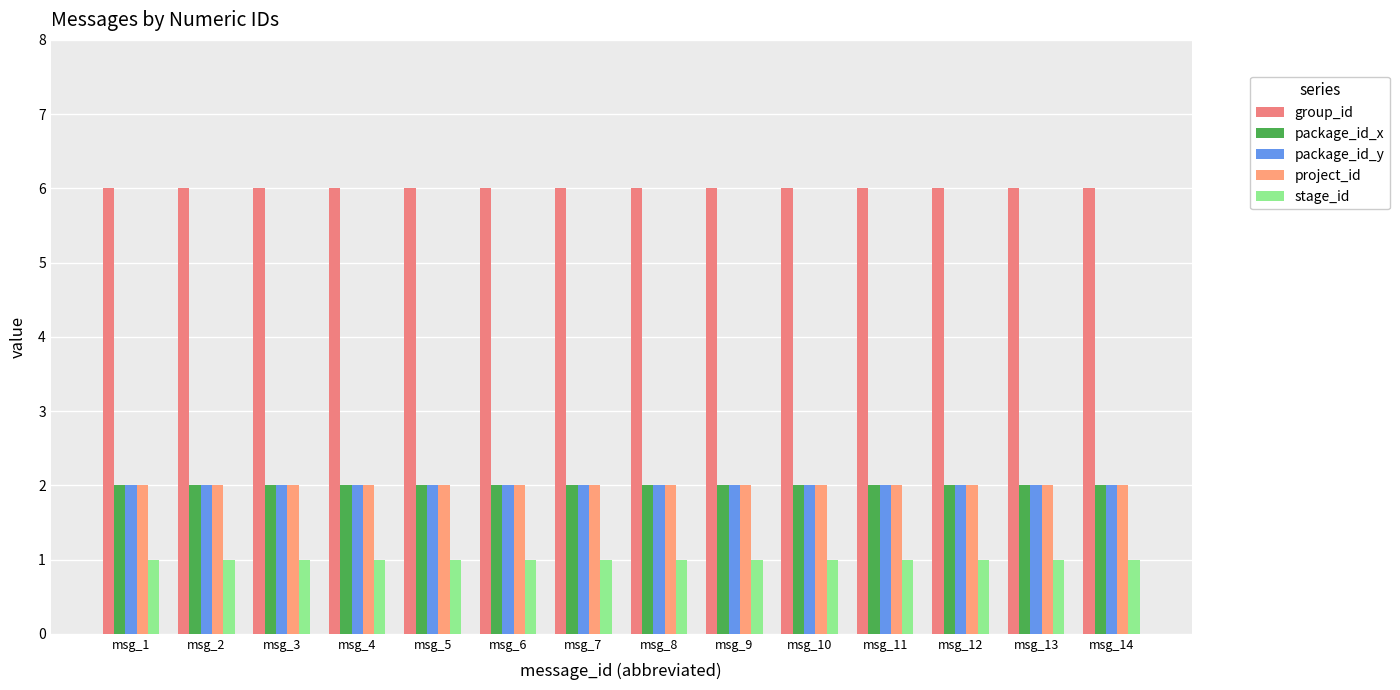

Is the value of project_id at msg_10 greater than the value of package_id_y at msg_6?

No